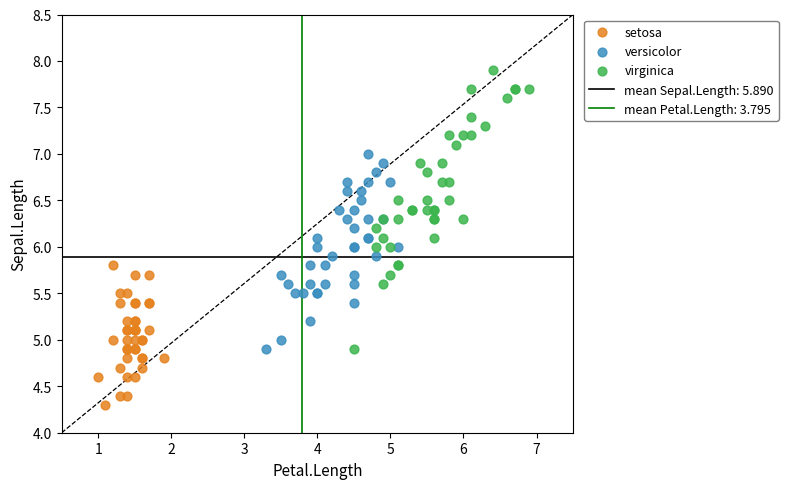

Which series contains the lowest Y value?

setosa